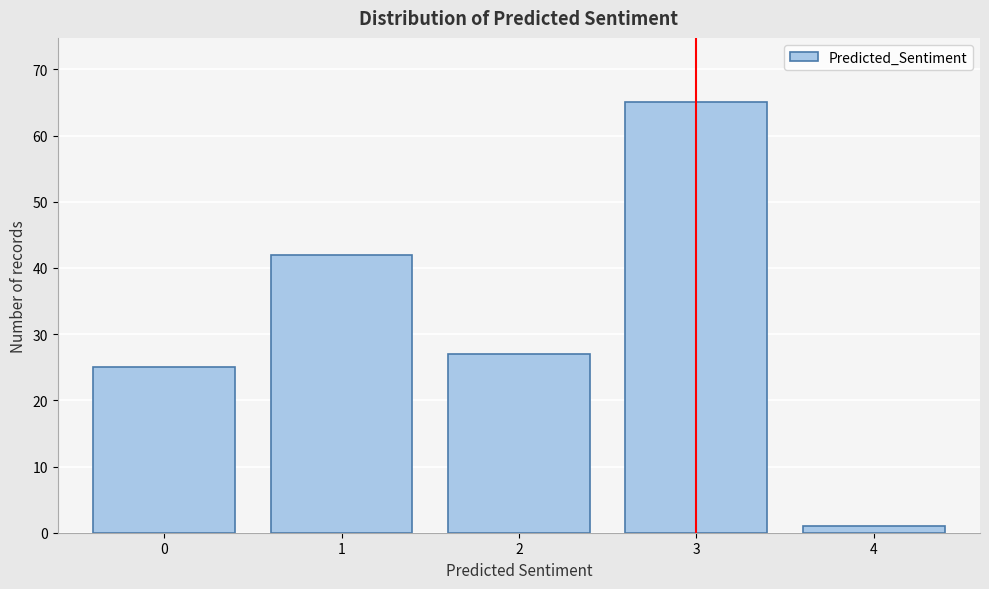

Reading left to right, list all the values displayed in this chart.

25	42	27	65	1